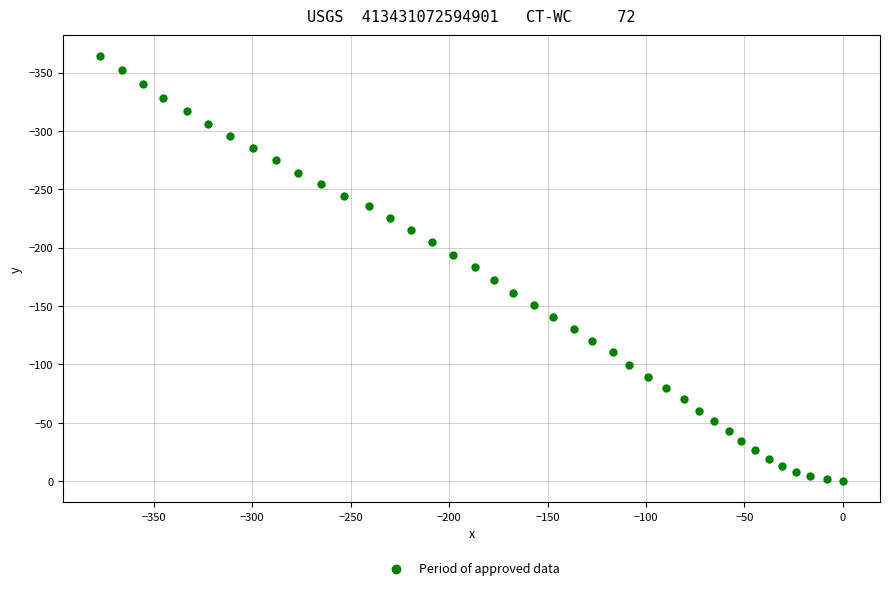

What is the range of Y values (max minus min)?

364.0